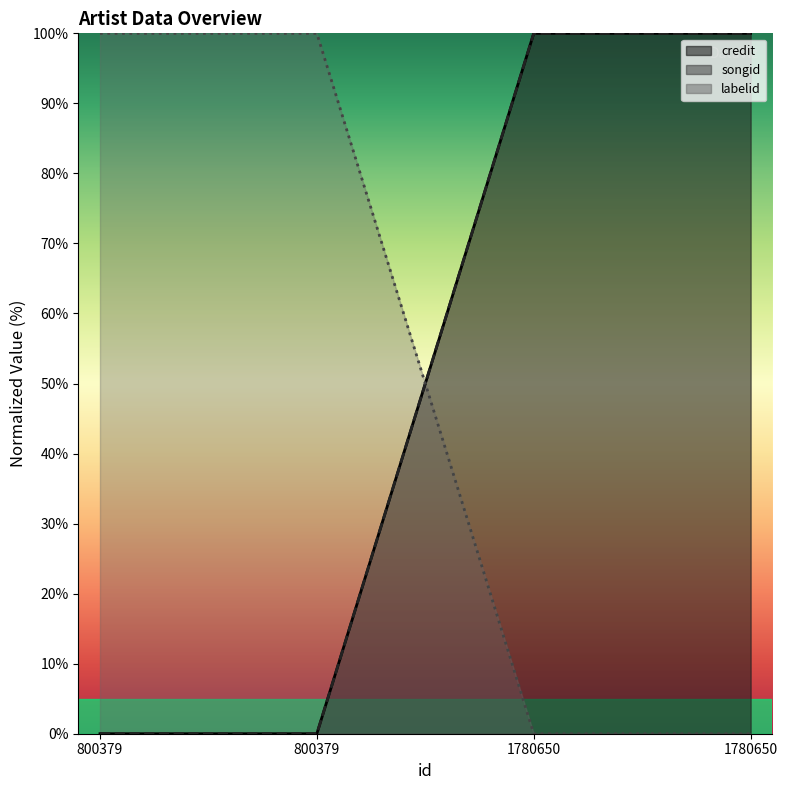

Is the value of songid at 1780650 greater than the value of labelid at 800379?

No